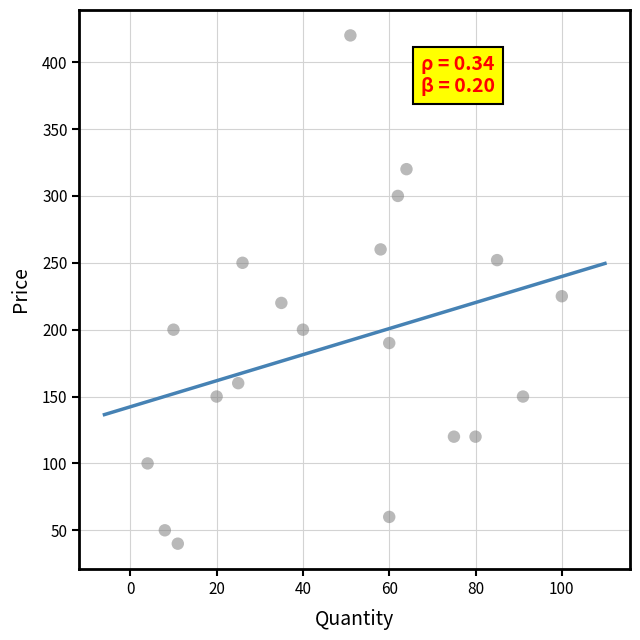

What is the range of X values (max minus min)?

96